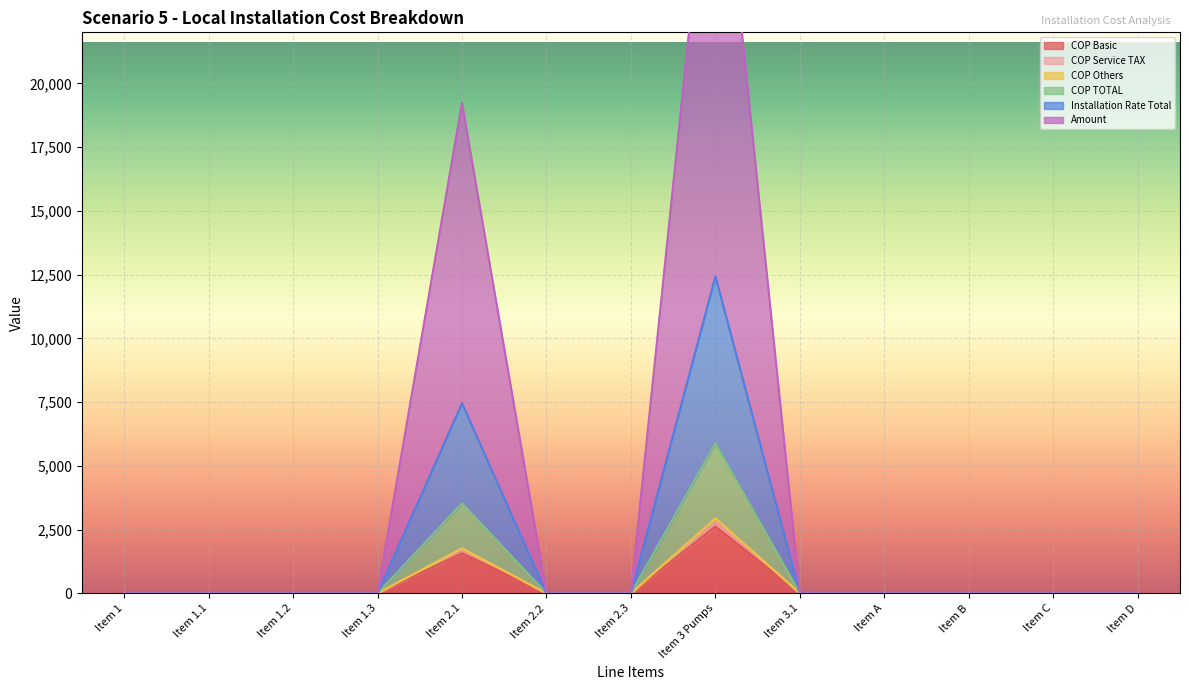

At which label does COP Basic reach its peak?

Item 3 Pumps